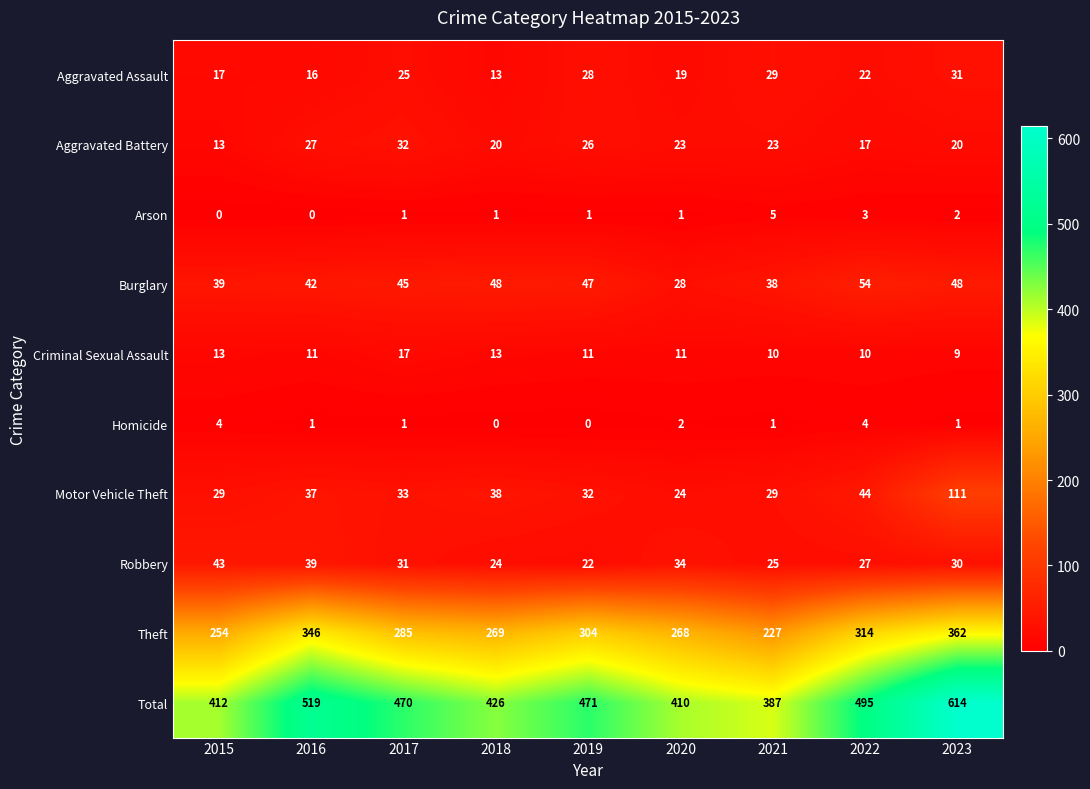

How many Homicide values are between 1 and 2?

5